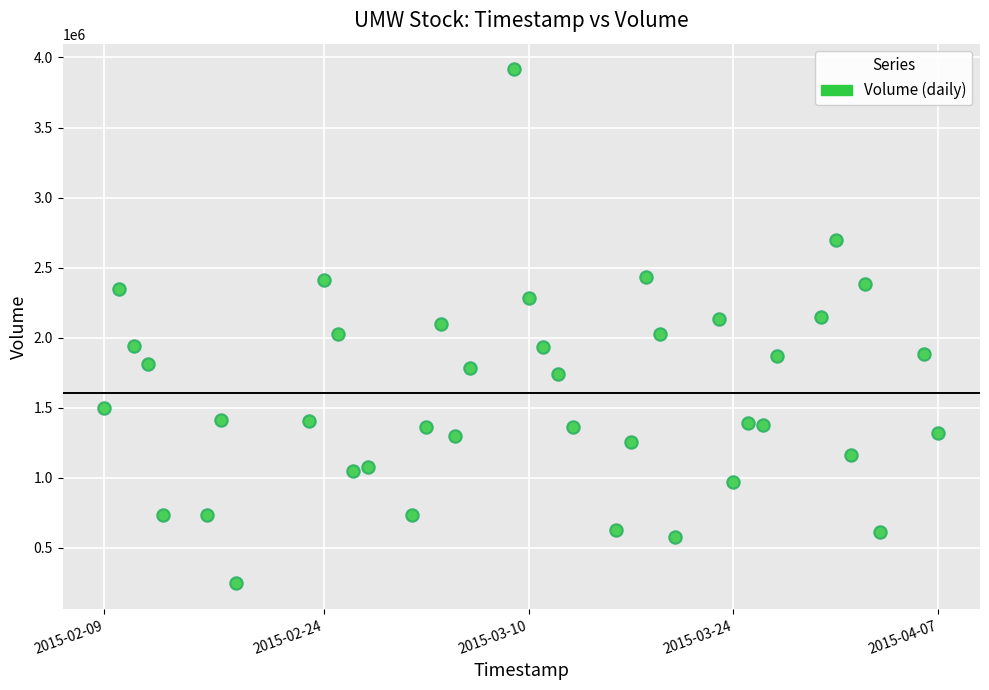

What is the range of Y values (max minus min)?

3668200